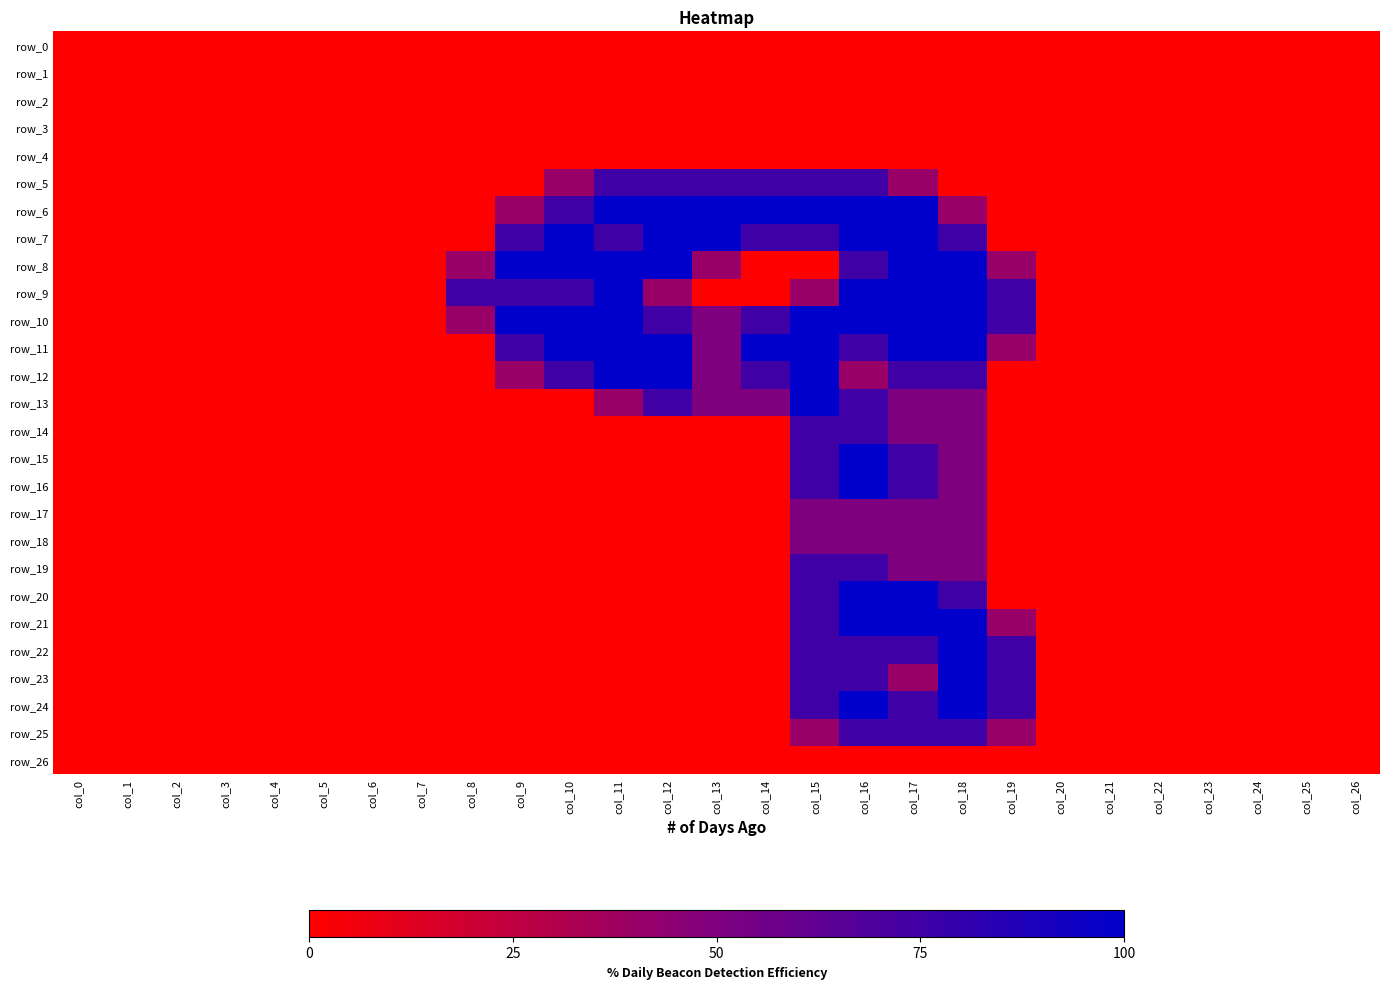

At which label is row_14 closest to 0?

col_0